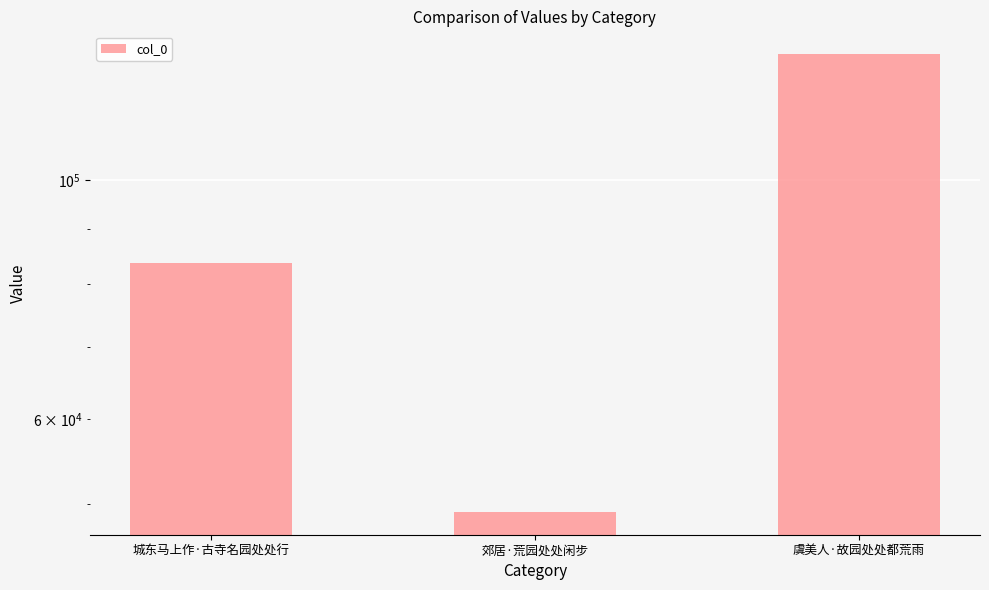

What is the approximate value at 郊居·荒园处处闲步?

49178